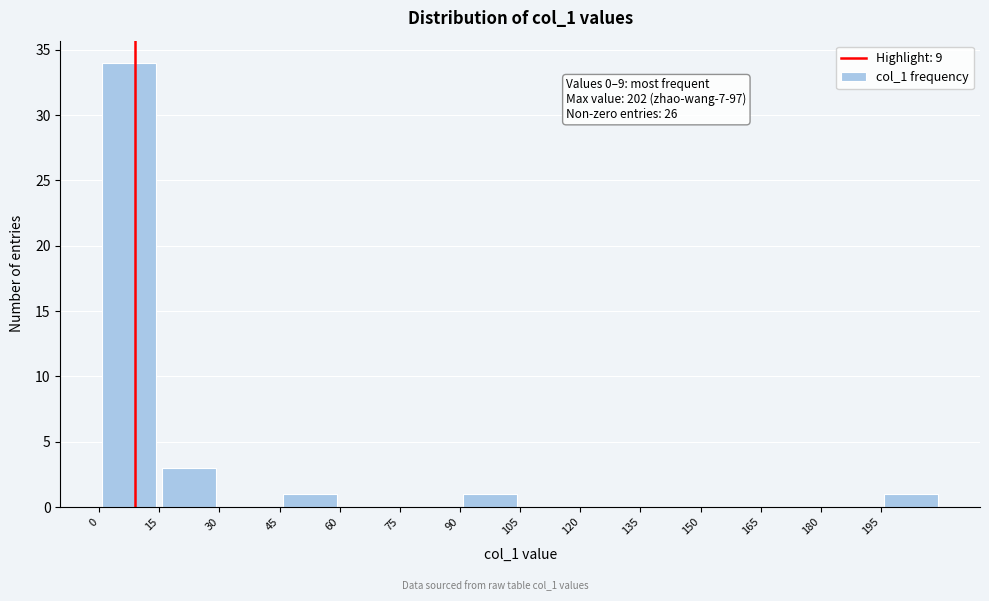

Which range on the x-axis has the tallest bar?

0 to 15